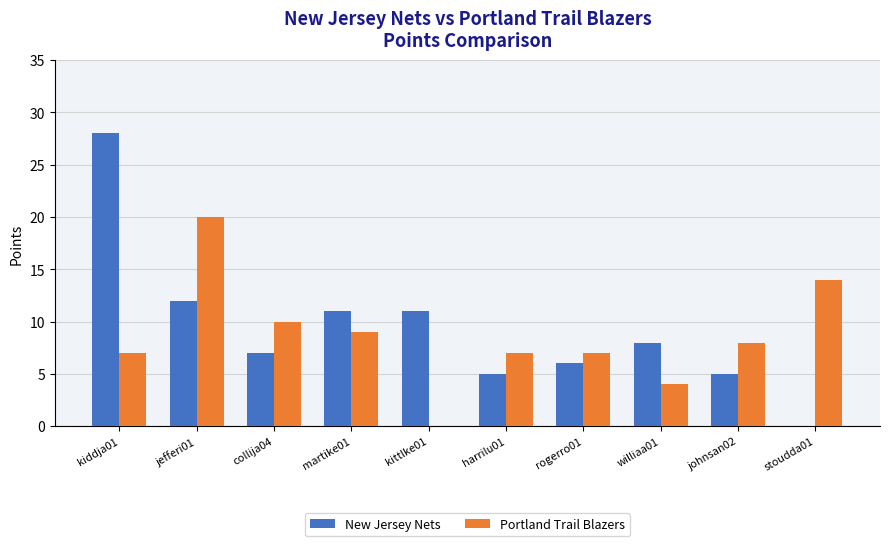

What is the maximum value shown in the chart?

28